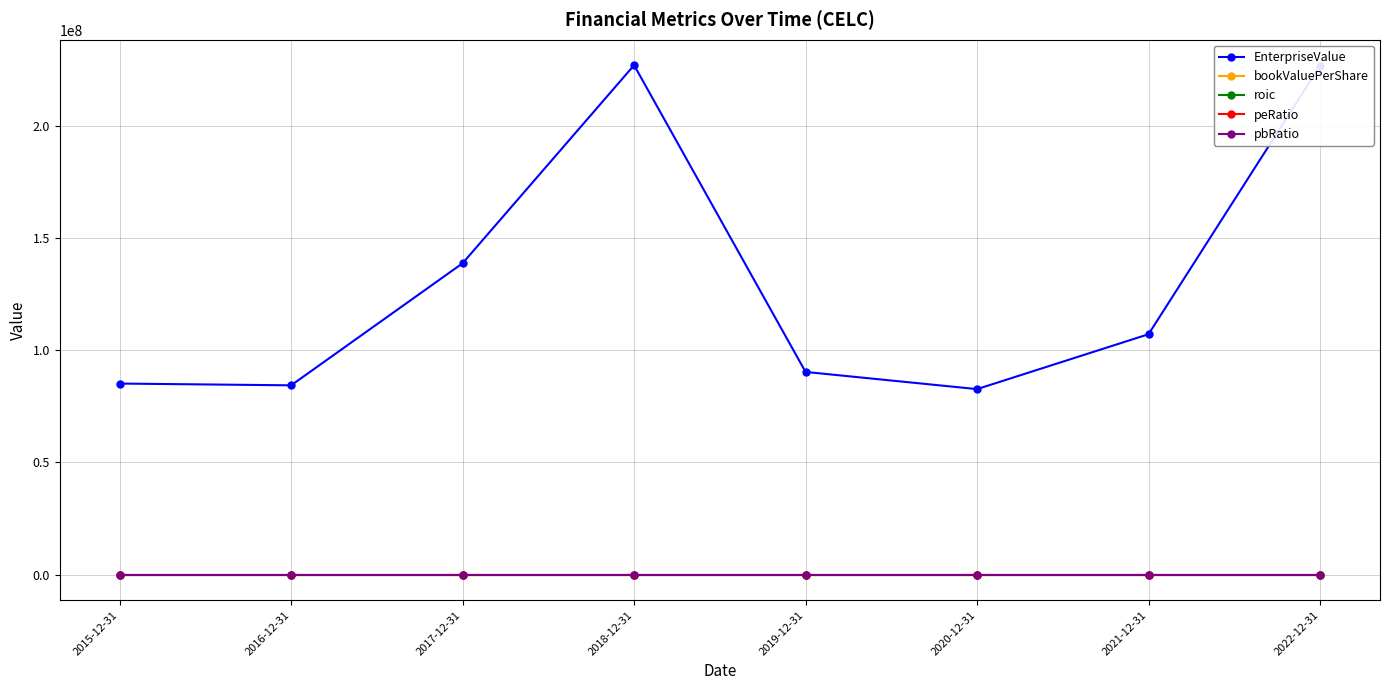

What is the difference between the pbRatio values at 2022-12-31 and 2020-12-31?

6.4